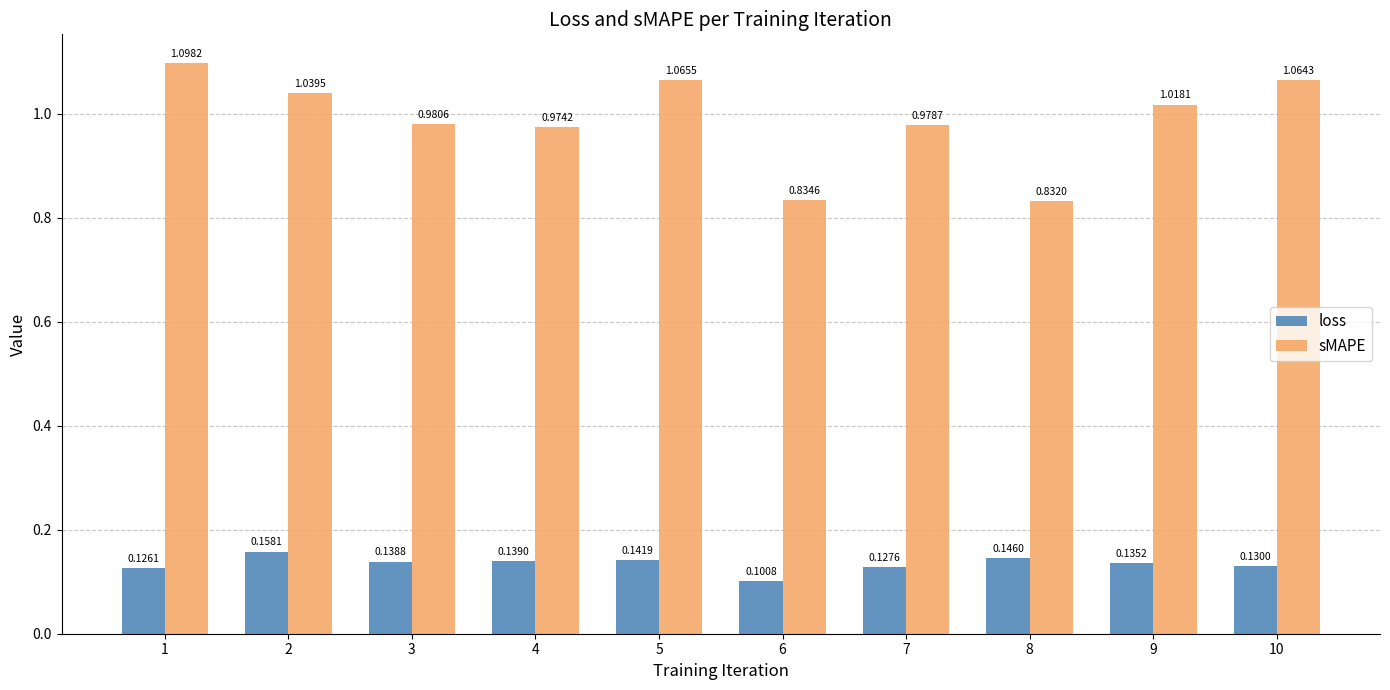

What is the sum of the sMAPE values at 4 and 1?

2.1